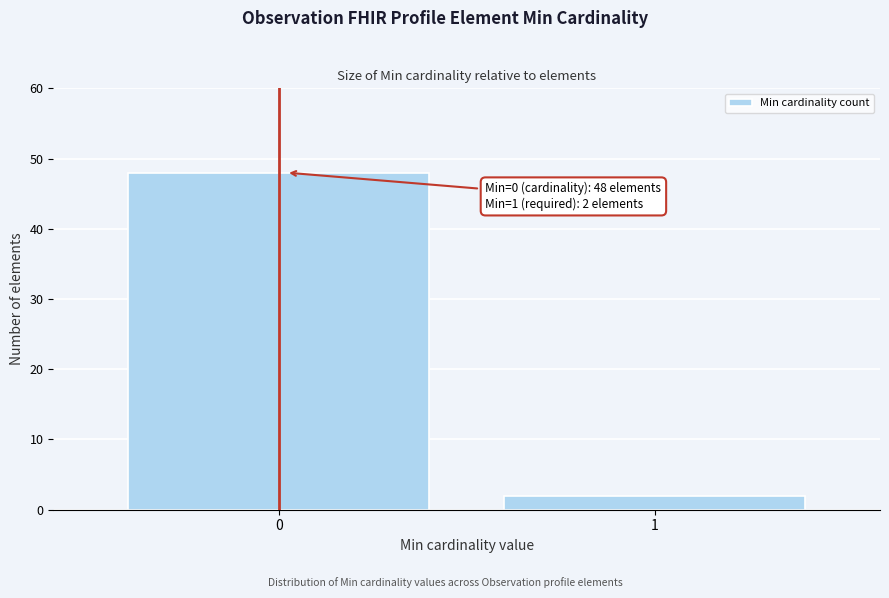

Reading left to right, what are all the values shown in this chart?

0=48	1=2